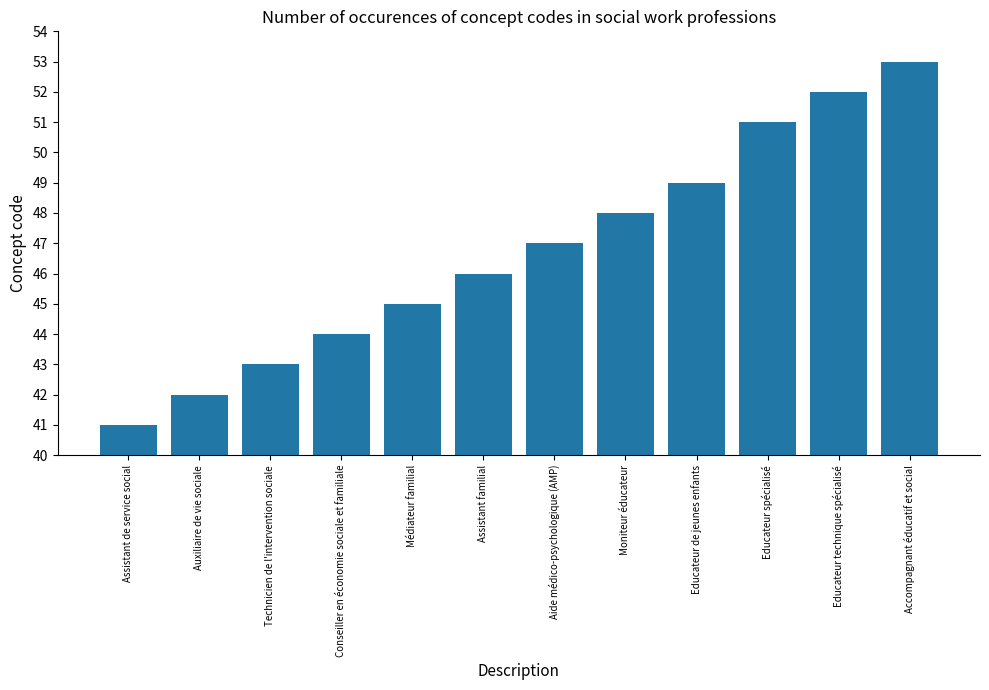

Which has a higher value, Educateur de jeunes enfants or Assistant familial?

Educateur de jeunes enfants